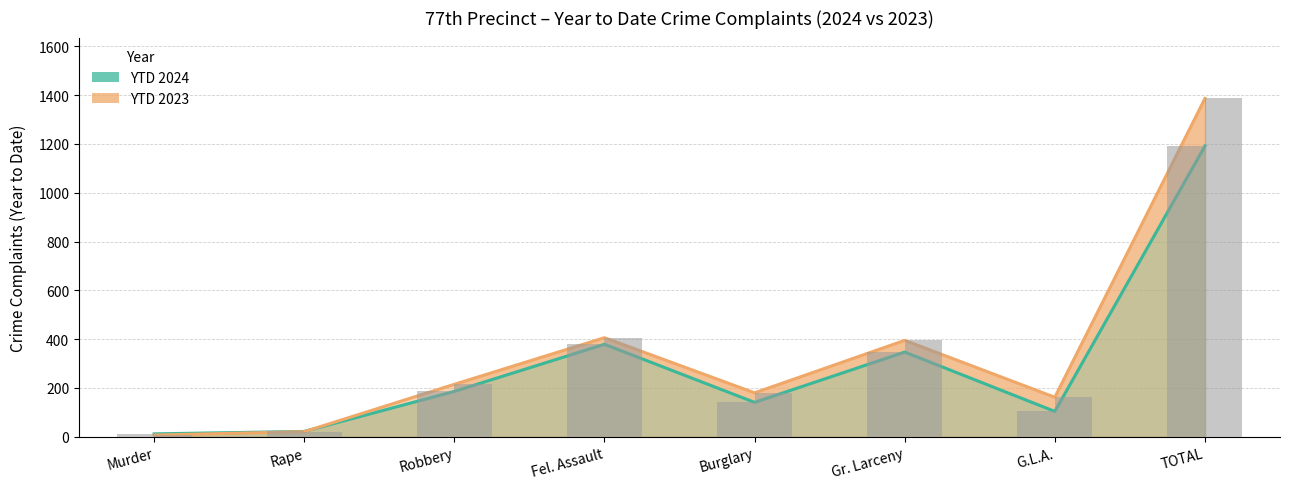

How many bars are there in total?

16